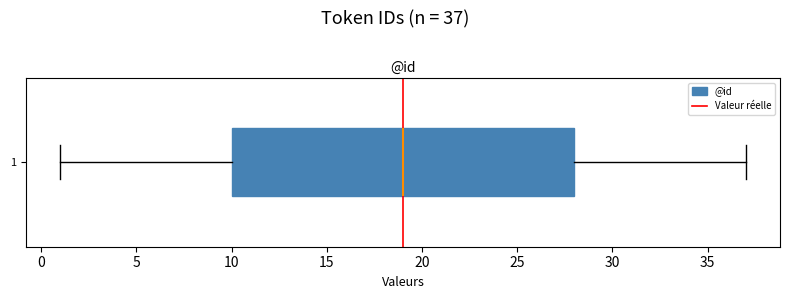

Read this box plot against the x-axis: the position of the median line, the range covered by the box, and the ends of both whiskers. The values are not printed on the chart, so give them approximately, as read against the axis.

median 19, box 10 to 28, whiskers 1 to 37